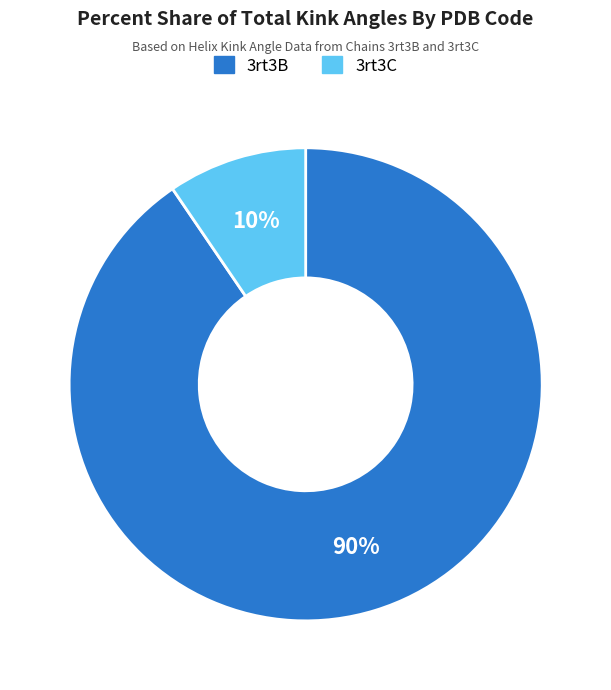

Does any single category account for the majority?

Yes